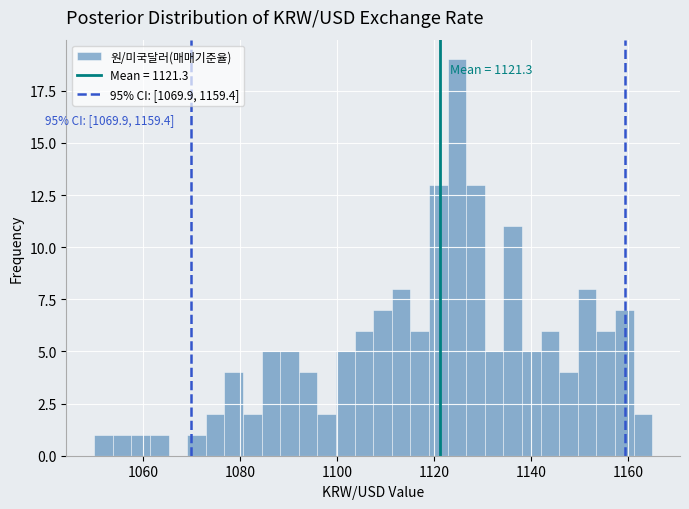

Around what value on the x-axis is the tallest bar? Give the approximate position of its centre, as read against the axis.

1124